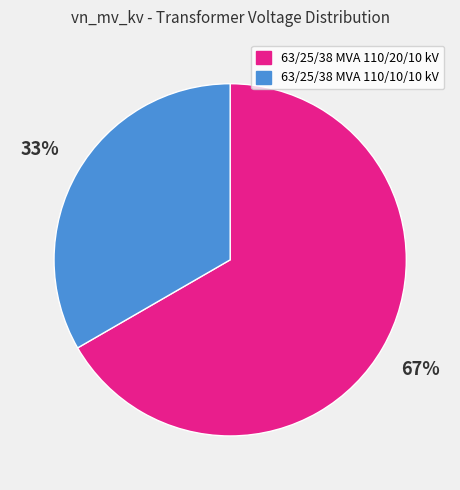

To the nearest percent, what is the combined percentage of 63/25/38 MVA 110/10/10 kV and 63/25/38 MVA 110/20/10 kV?

100%